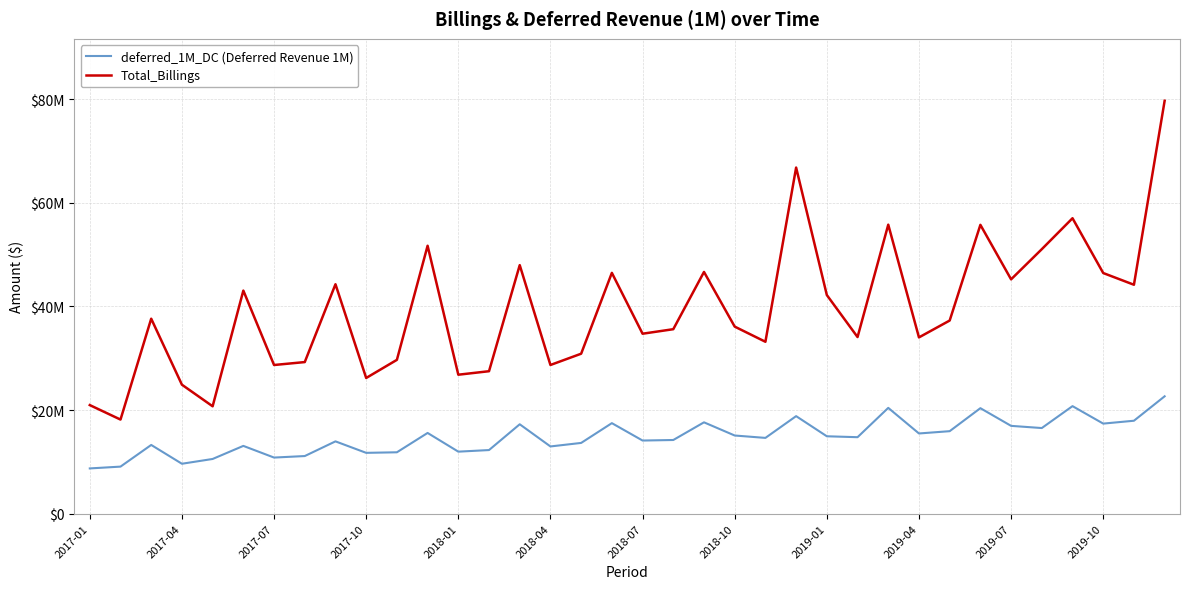

What are all the series names shown in the legend?

deferred_1M_DC (Deferred Revenue 1M), Total_Billings